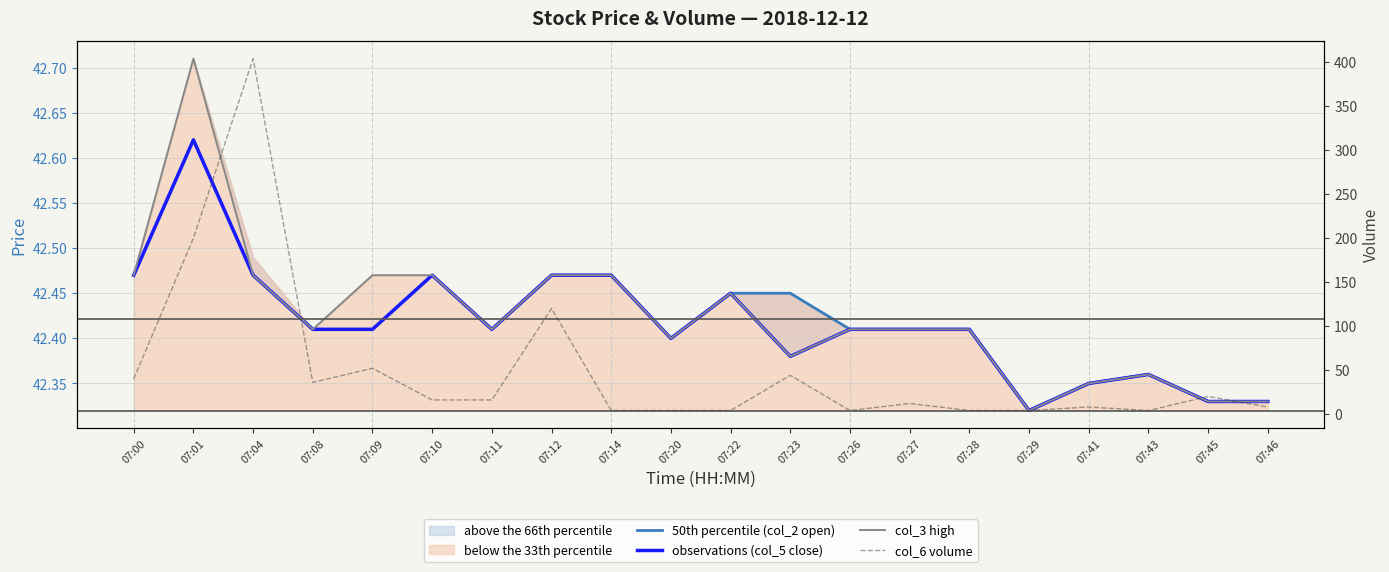

What is the difference between the col_6 volume values at 07:23 and 07:20?

40.0